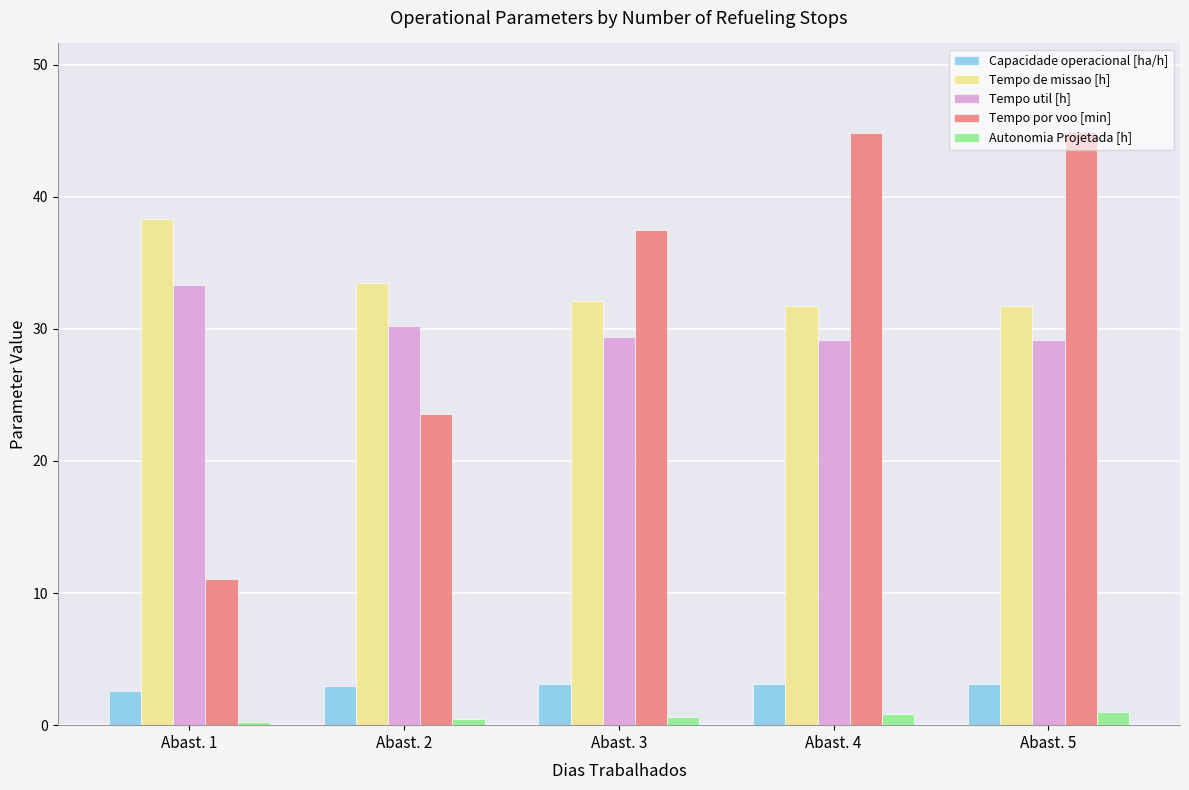

Does the chart contain any negative values?

No